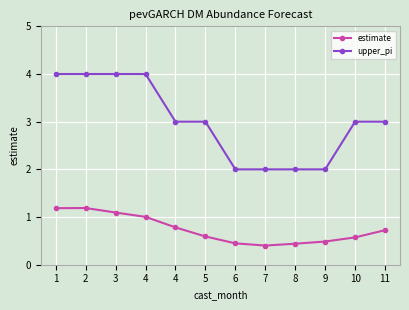

What is the lowest value of the estimate series?

0.4